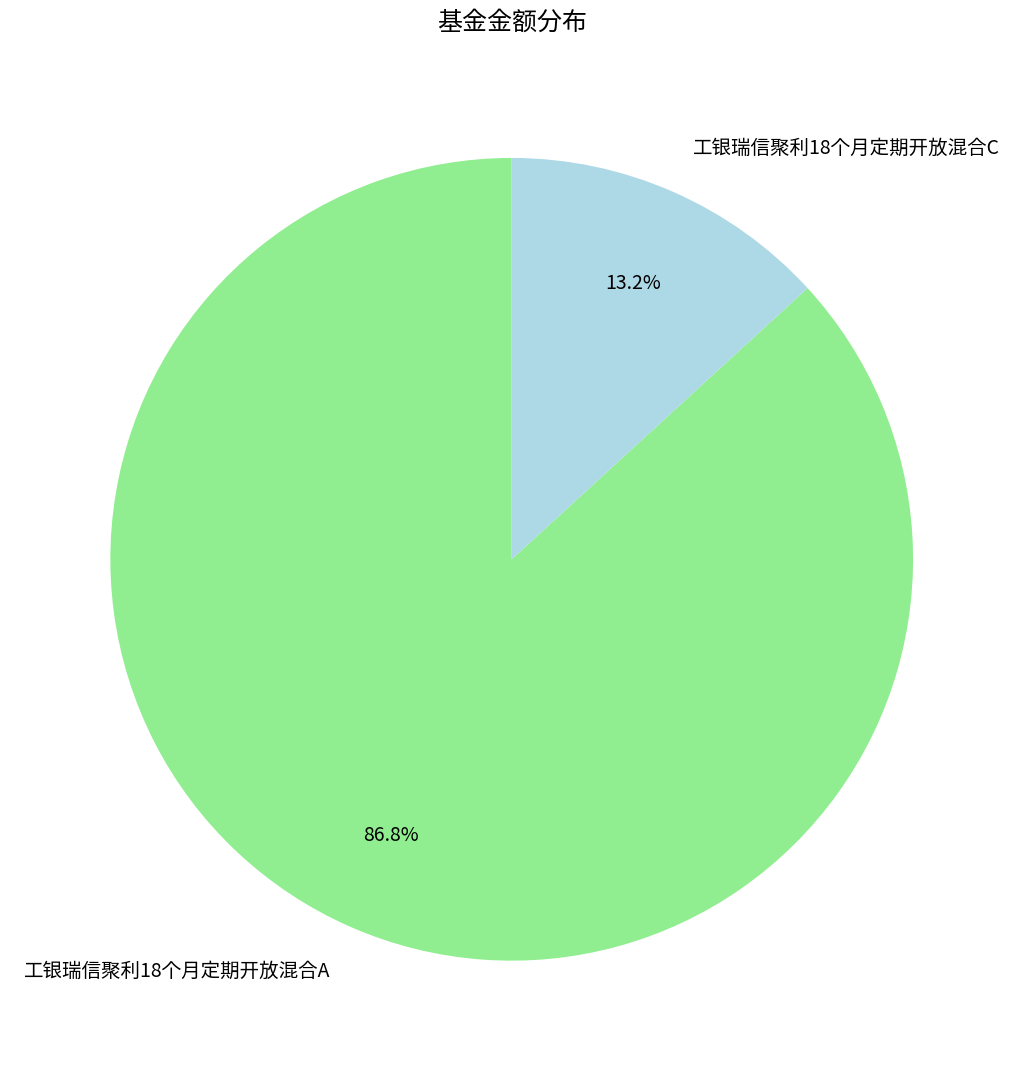

Which category has the smallest portion of the pie?

工银瑞信聚利18个月定期开放混合C